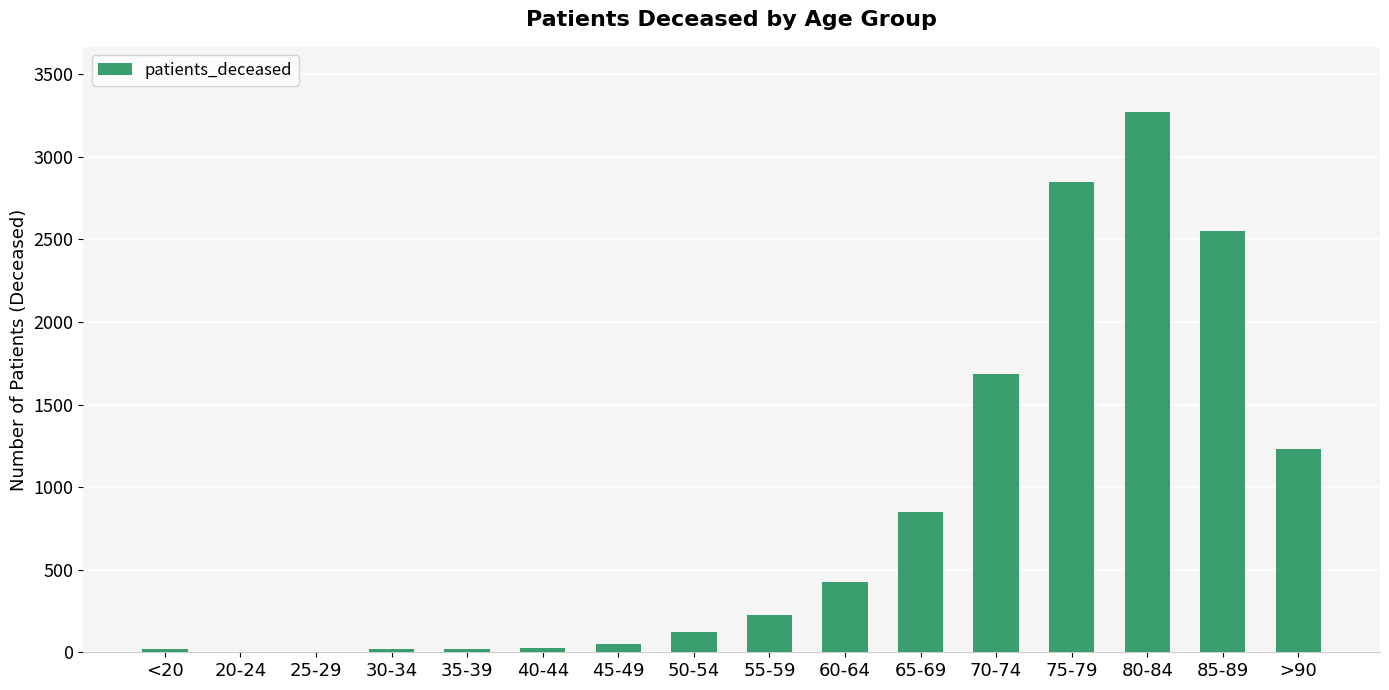

The value at 85-89 is 965. True or false?

False